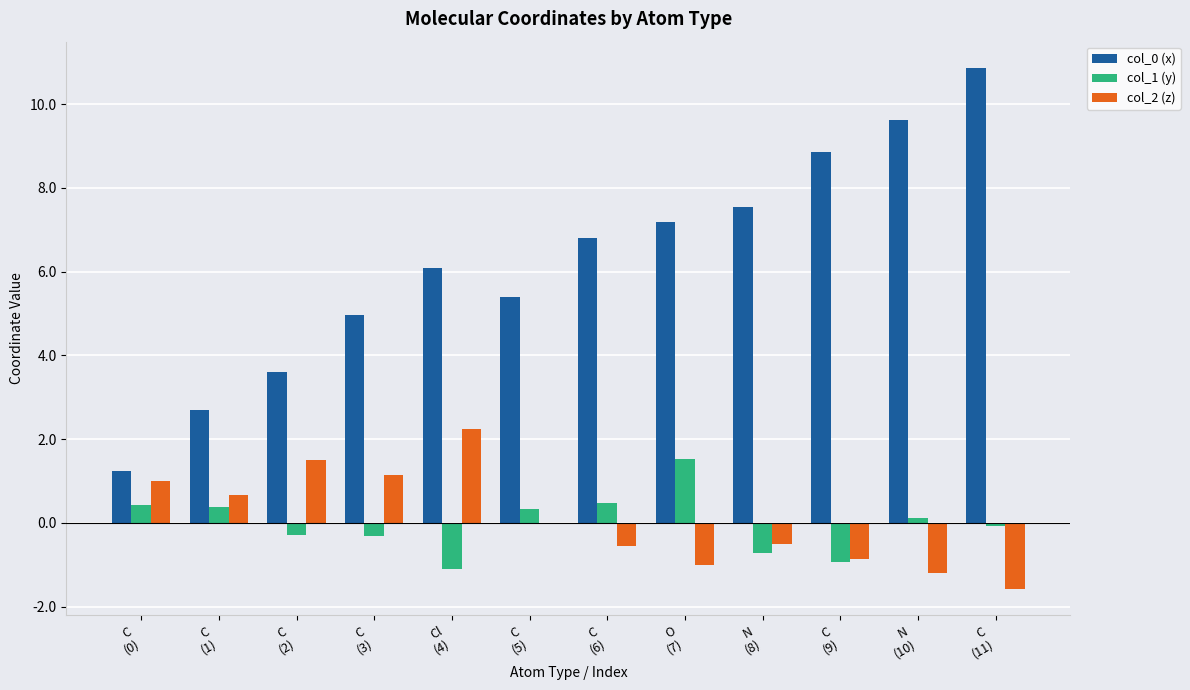

What is the sum of all col_0 (x) values?

74.8